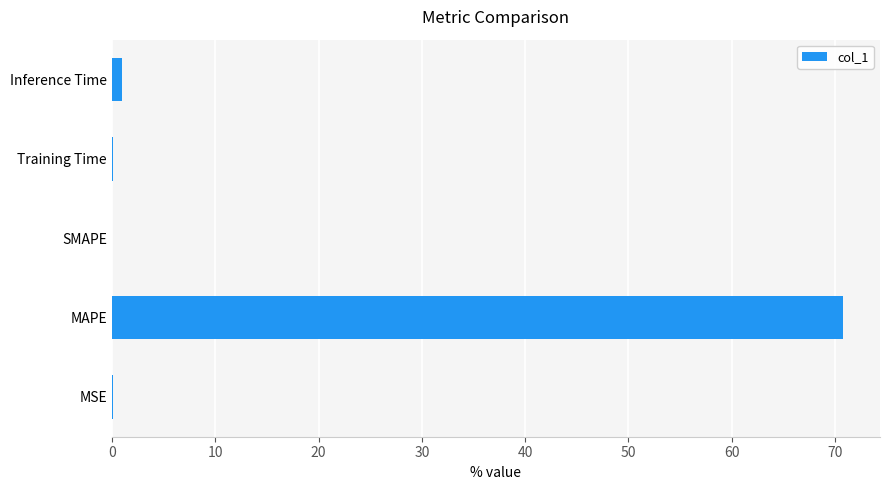

What is the sum of all values?

71.9